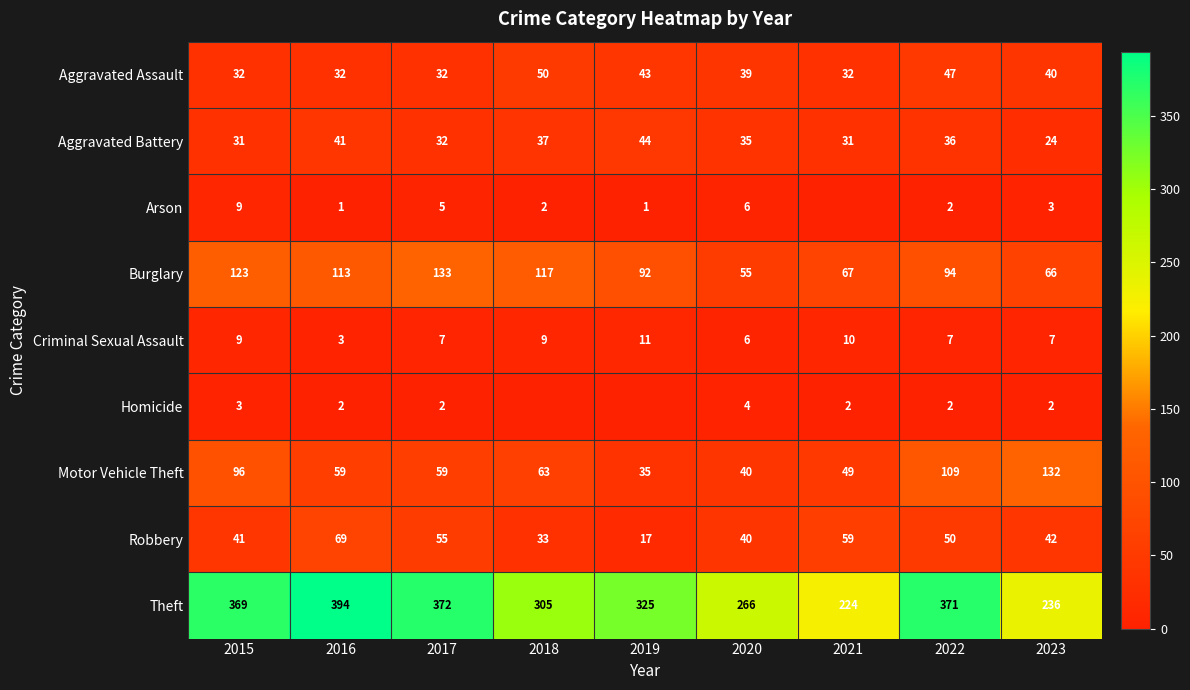

What is the average value of the Theft series?

318